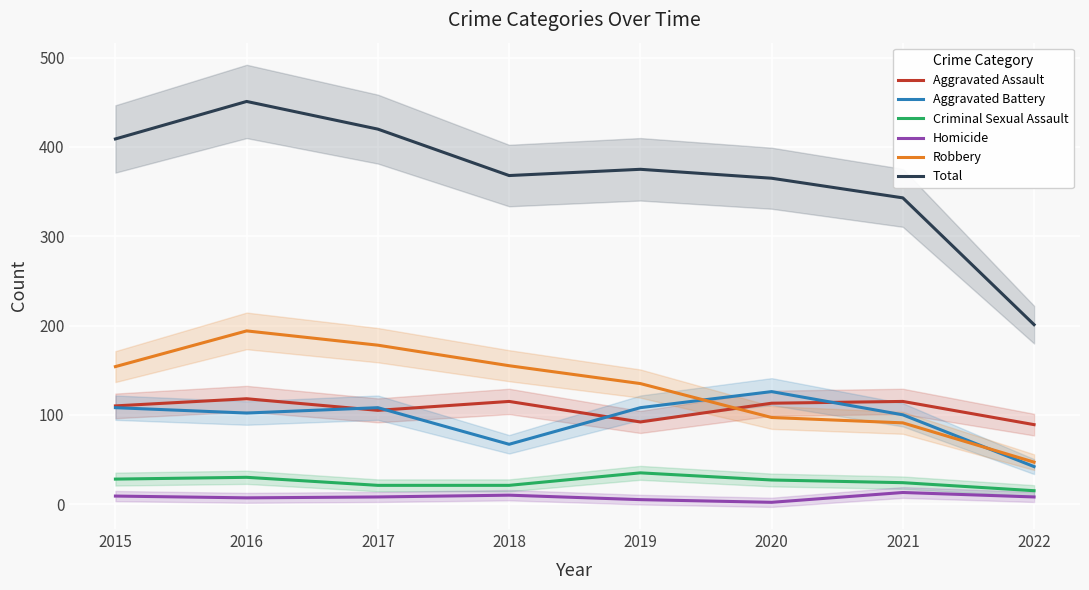

What is the value of the Robbery point at the 2nd from the left?

194